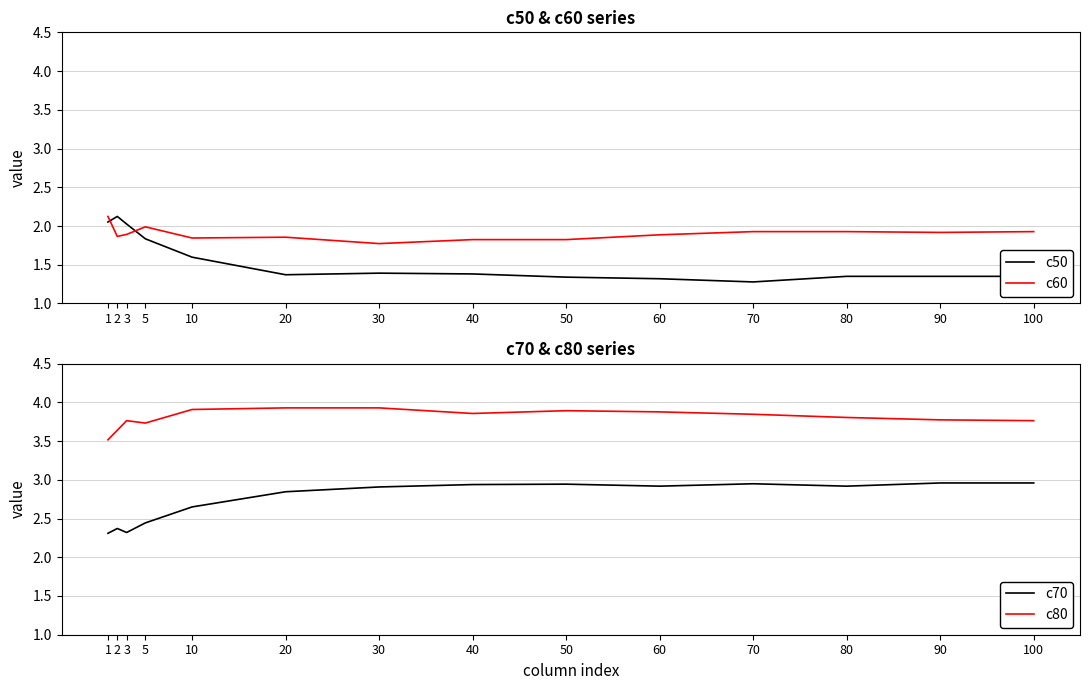

True or false: c80 and c70 cross at least once.

False